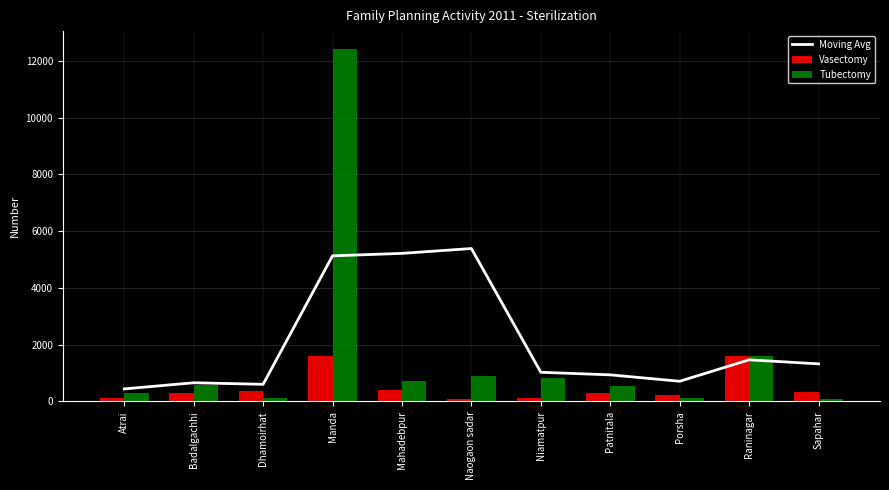

Is it true that Tubectomy equals 306 at Atrai?

True